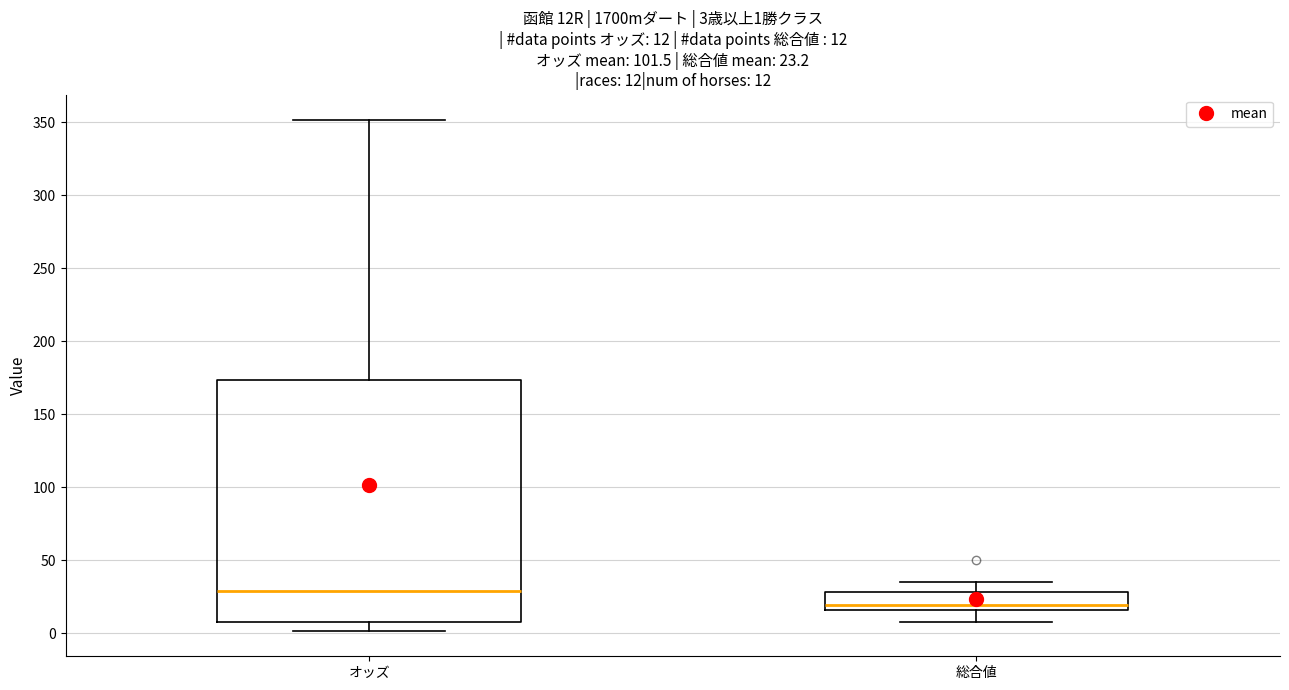

Which box's median line is the lowest?

総合値